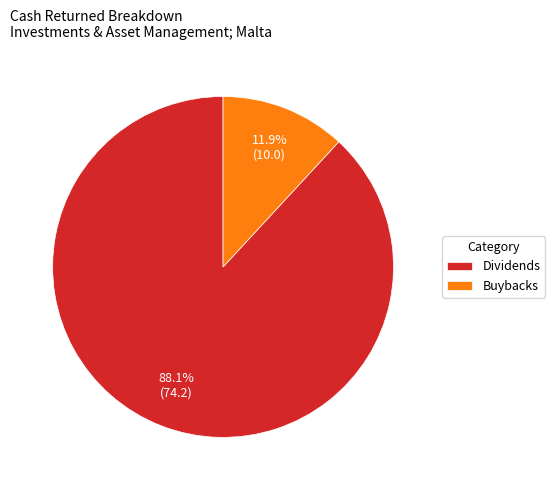

Which slice is the largest?

Dividends